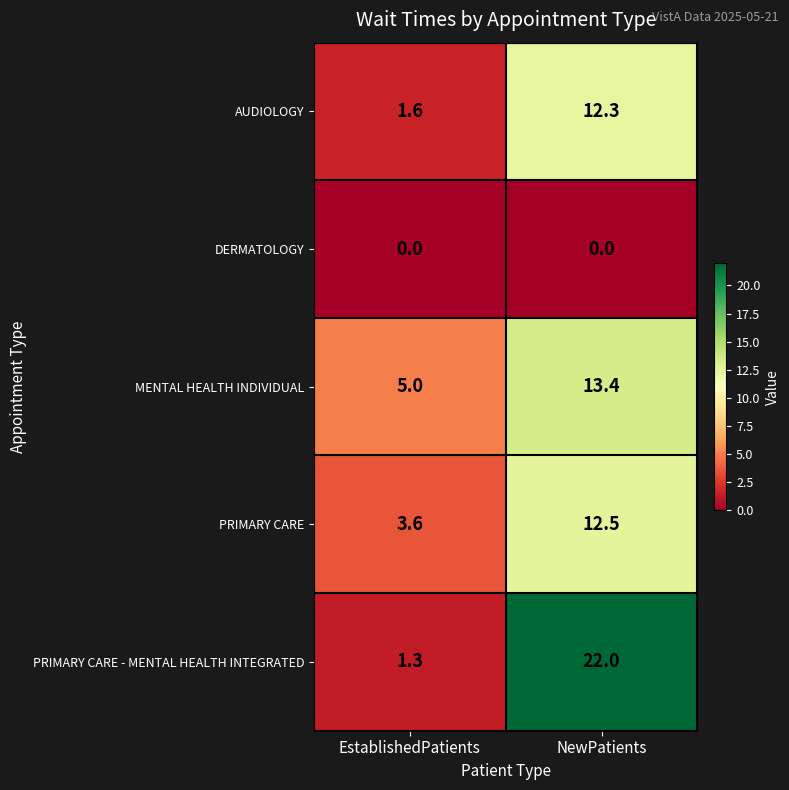

What is the maximum value shown in the chart?

22.0